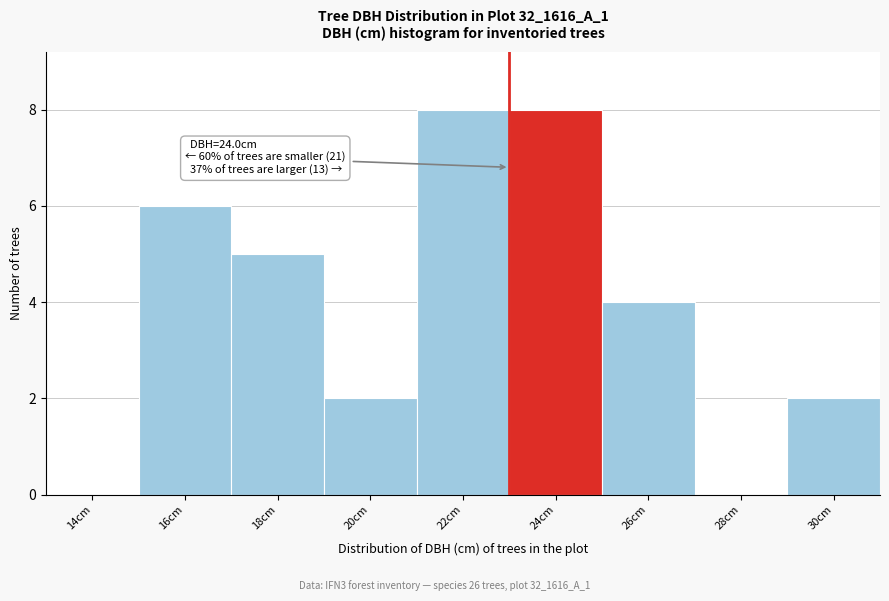

Reading left to right, list all the values displayed in this chart.

14cm=0	16cm=6	18cm=5	20cm=2	22cm=8	24cm=8	26cm=4	28cm=0	30cm=2